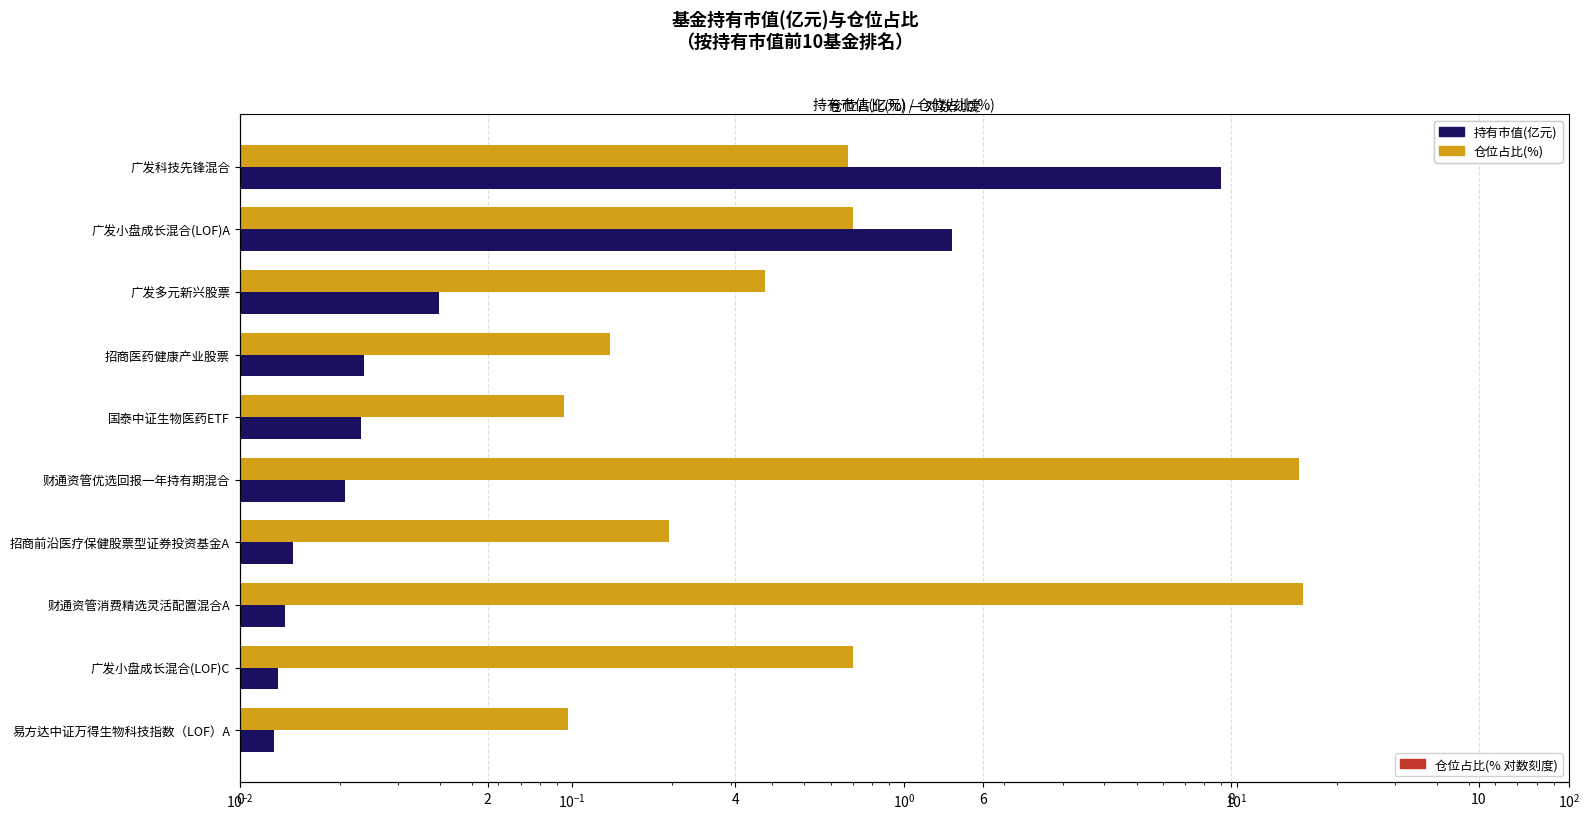

How many values in the 仓位占比(log) series are below 4?

4